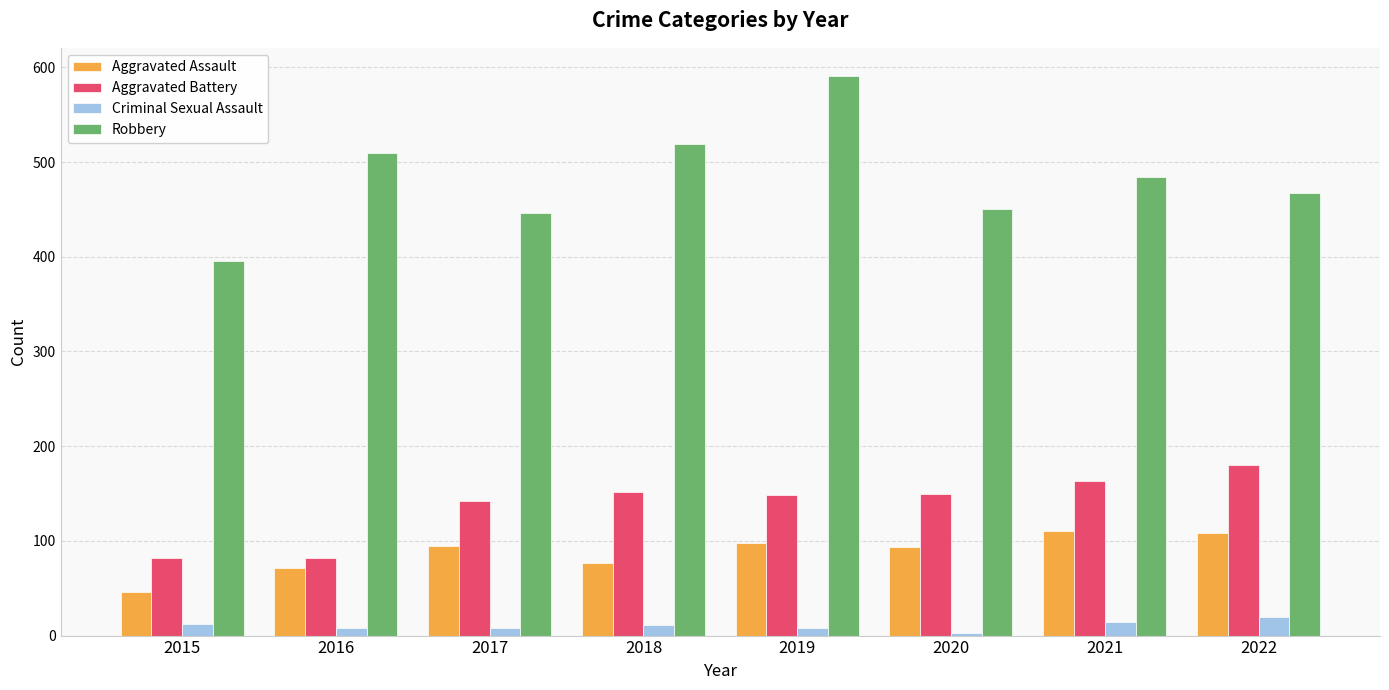

True or false: Aggravated Assault has a value of 28 at 2021.

False